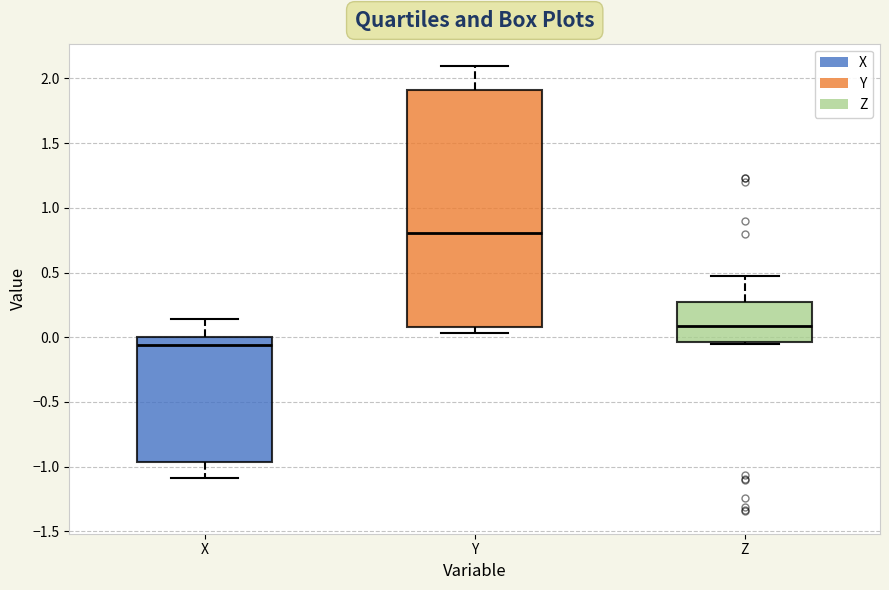

Which box has the lowest median line?

X